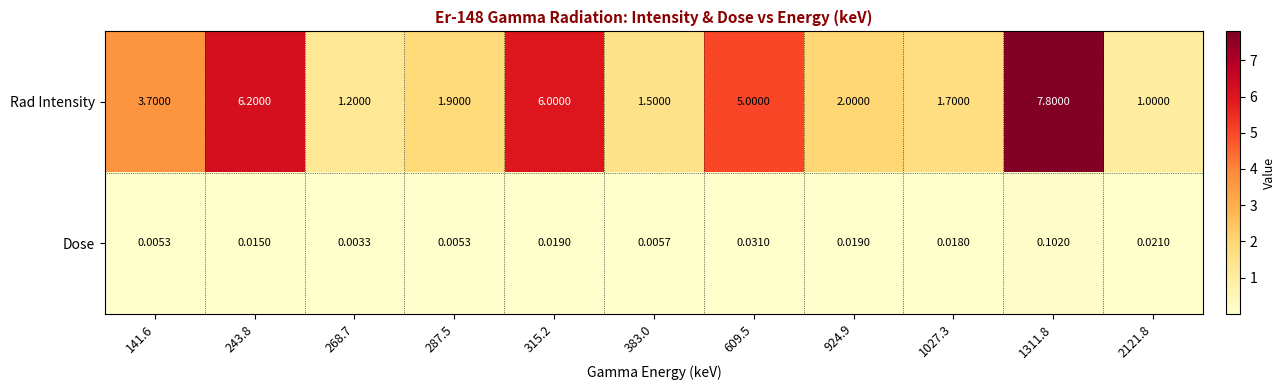

Is the value of Rad Intensity at 924.9 greater than the value of Dose at 609.5?

Yes